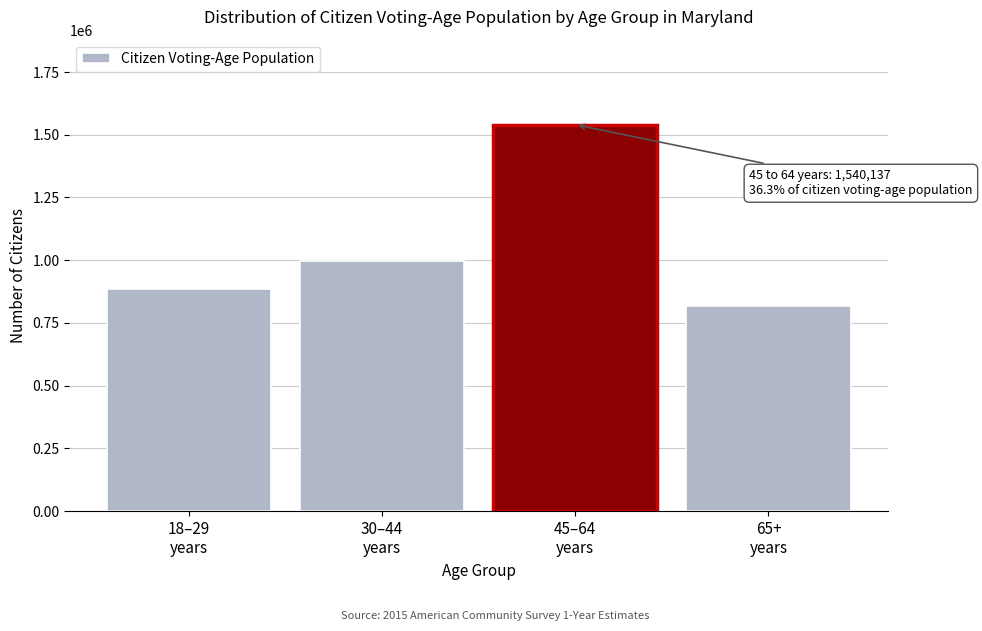

Reading left to right, extract all data points from this chart.

885022	998787	1540137	816041